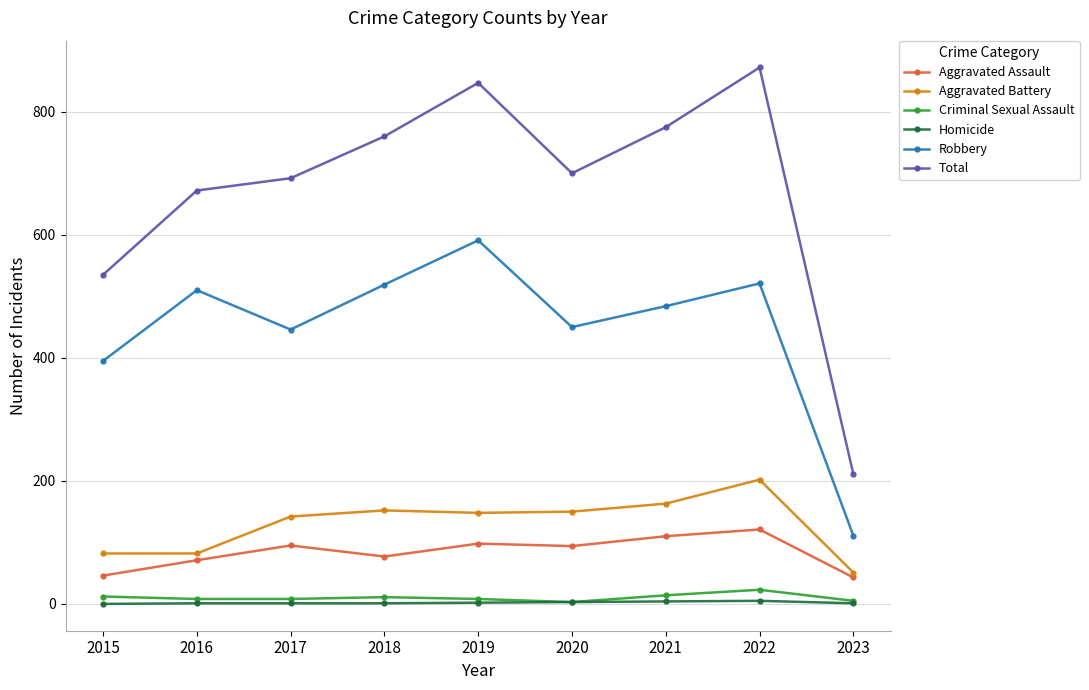

True or false: Robbery has a value of 519 at 2018.

True